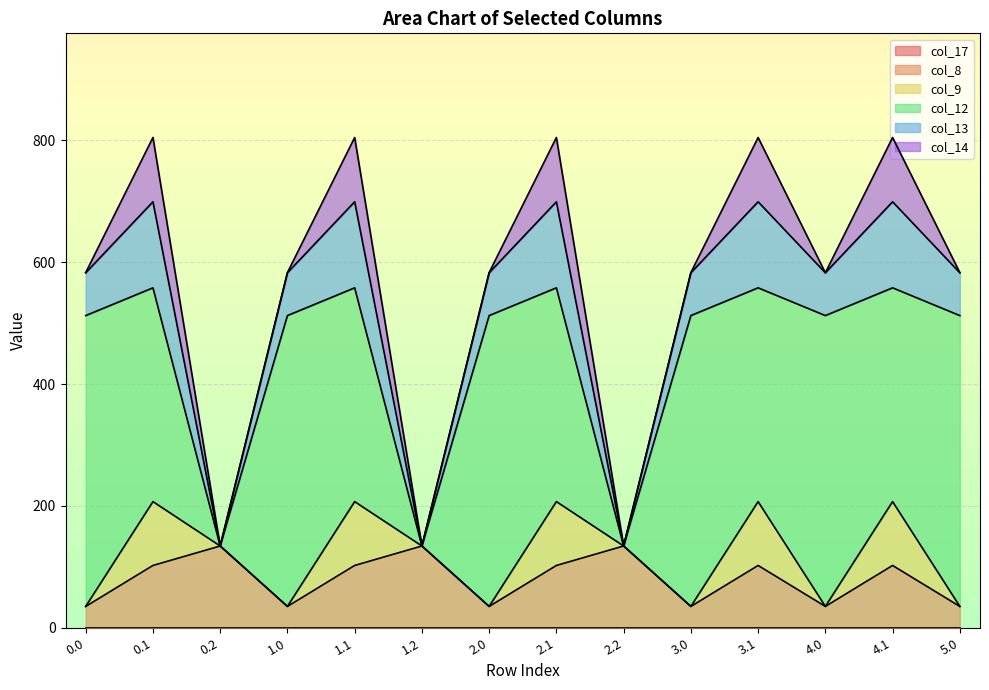

What is the total value across all series at 4.0?

582.5